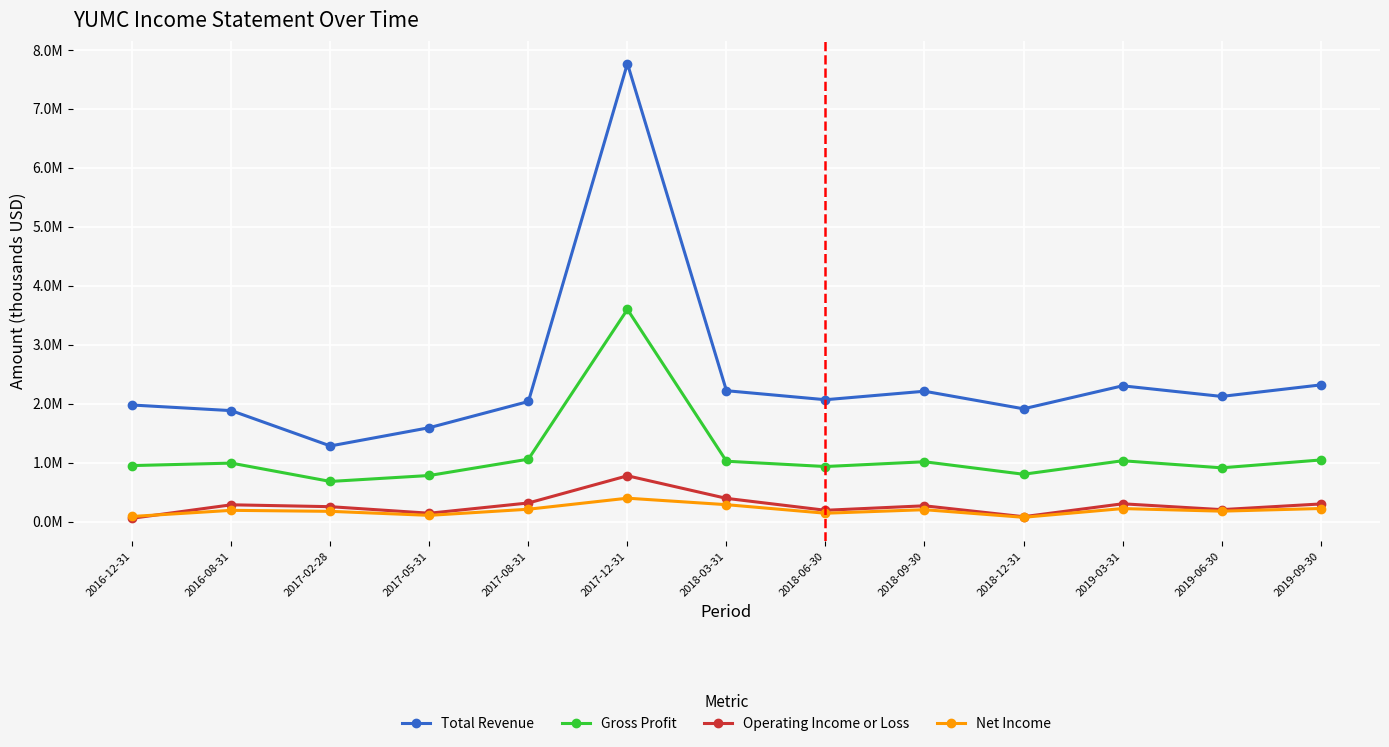

What are all the series names shown in the legend?

Total Revenue, Gross Profit, Operating Income or Loss, Net Income